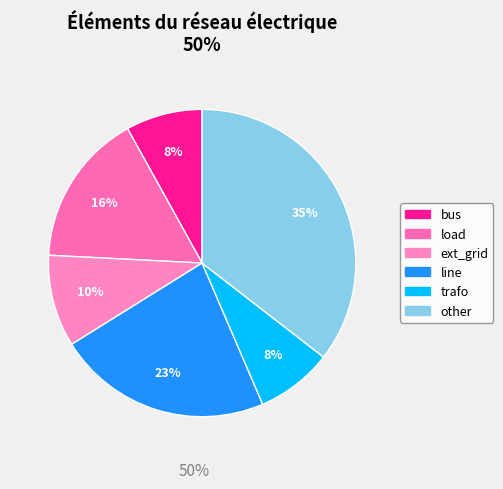

Which slice is the largest?

other